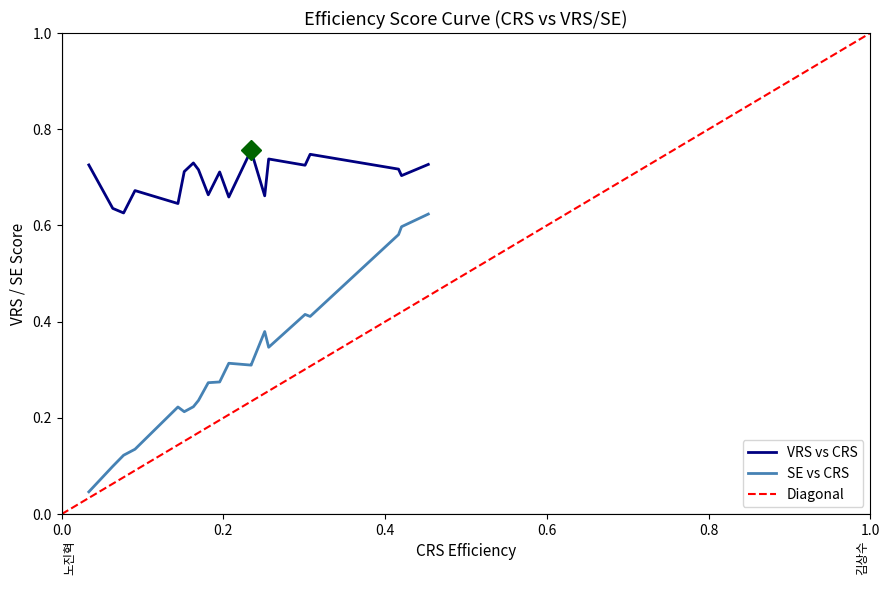

What is the difference between the maximum and second lowest values in the VRS series?

0.1